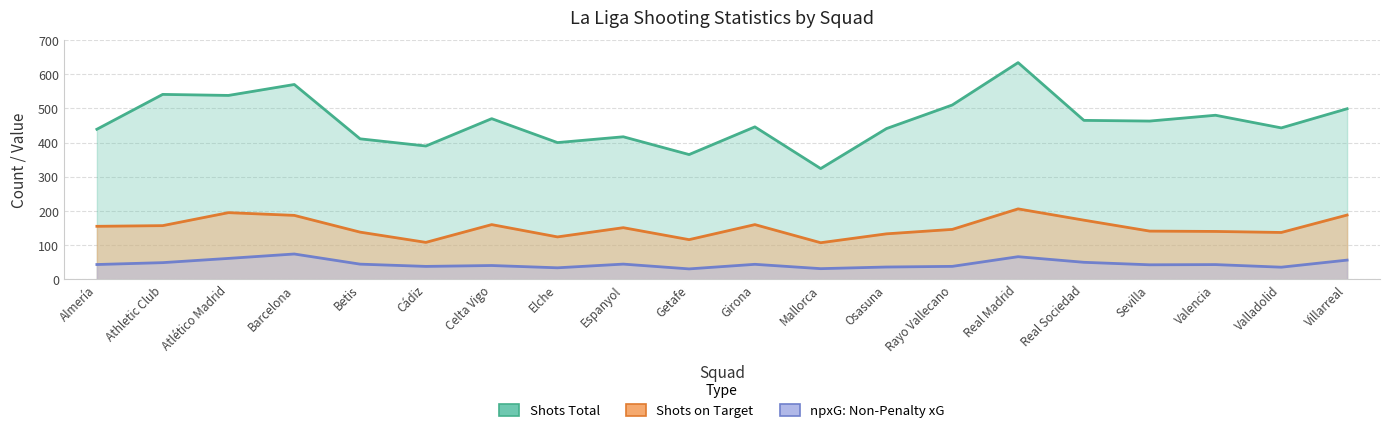

True or false: npxG: Non-Penalty xG and Shots Total cross at least once.

False